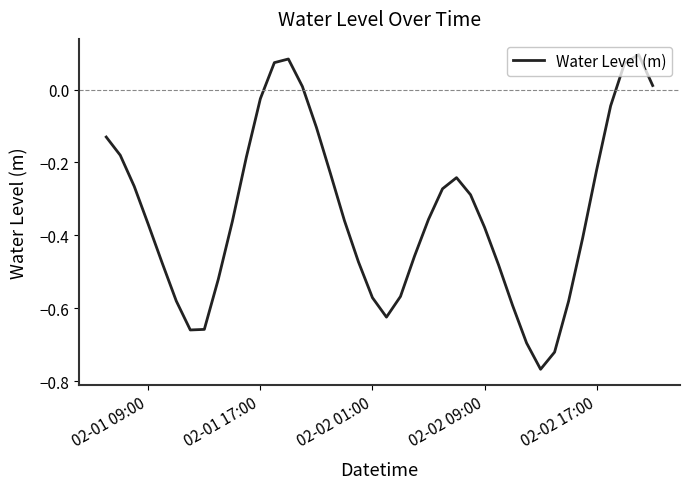

What is the difference between the maximum and minimum values?

0.9